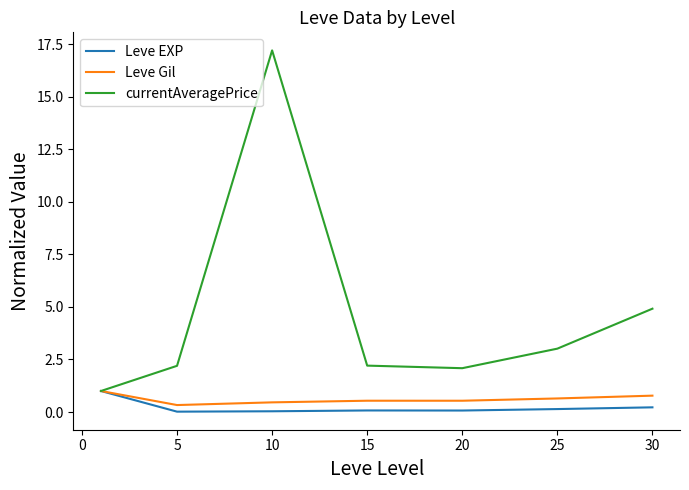

Which series has the largest total across all categories?

currentAveragePrice